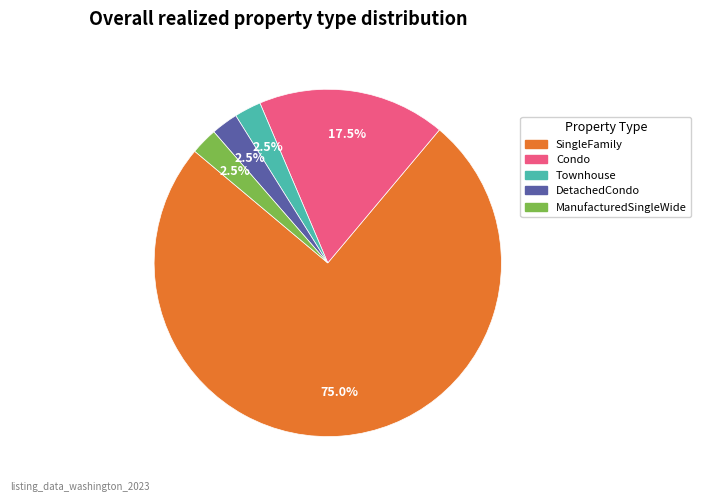

Is it true that DetachedCondo is 12% of the pie?

False